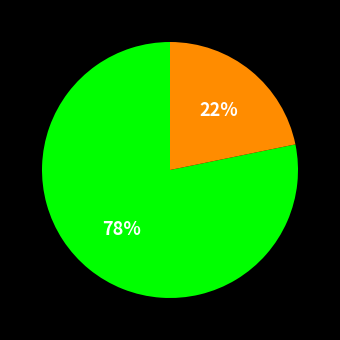

Is there any slice that represents more than half of the pie?

Yes